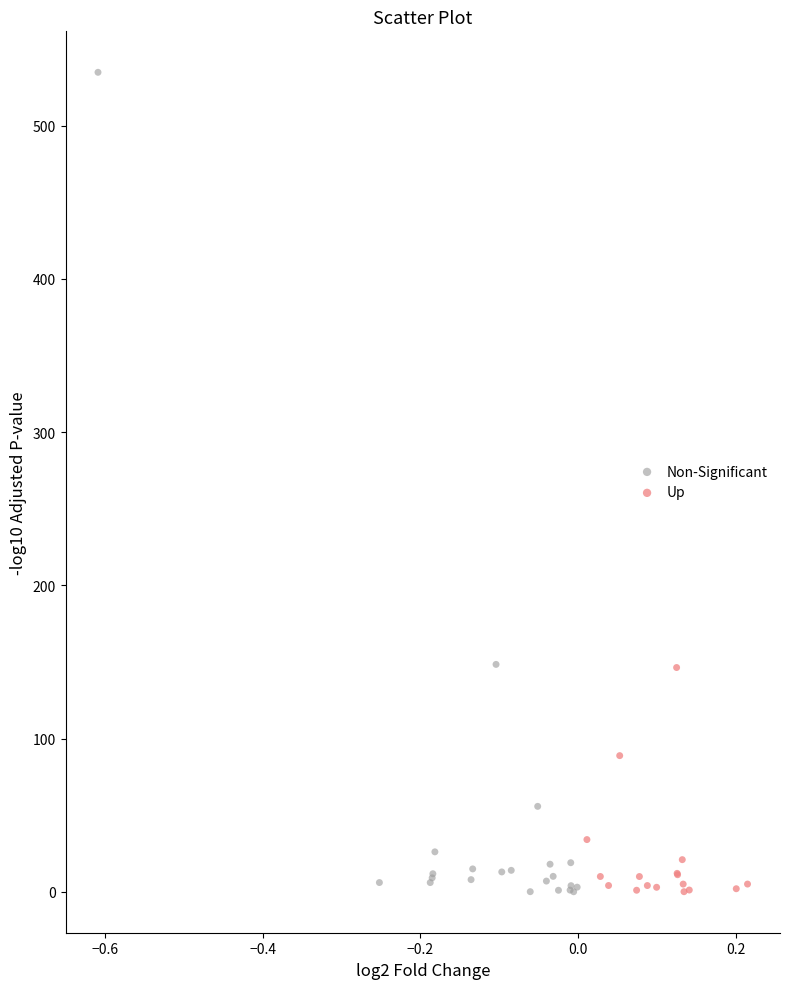

Which series contains the highest Y value?

Non-Significant